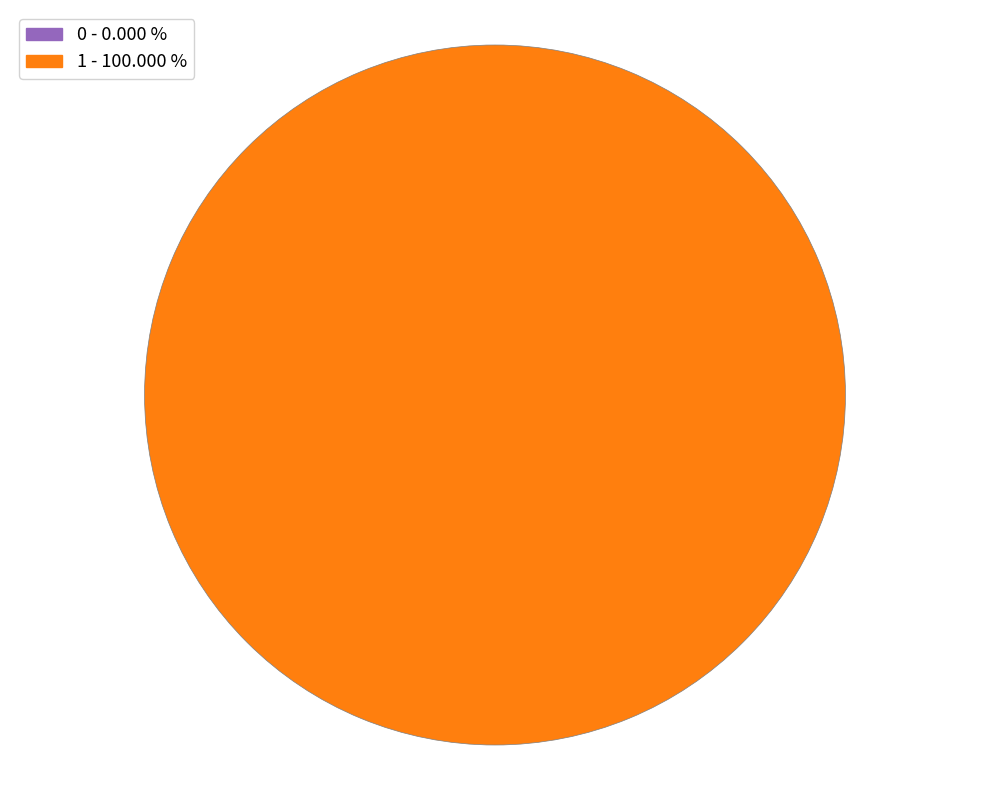

Which category has the biggest portion of the pie?

1